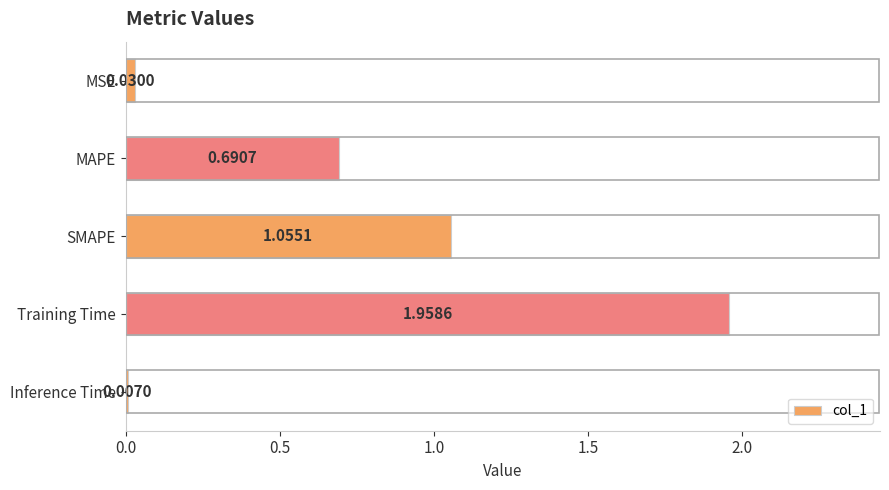

Where is the data nearest to the value 0?

Inference Time